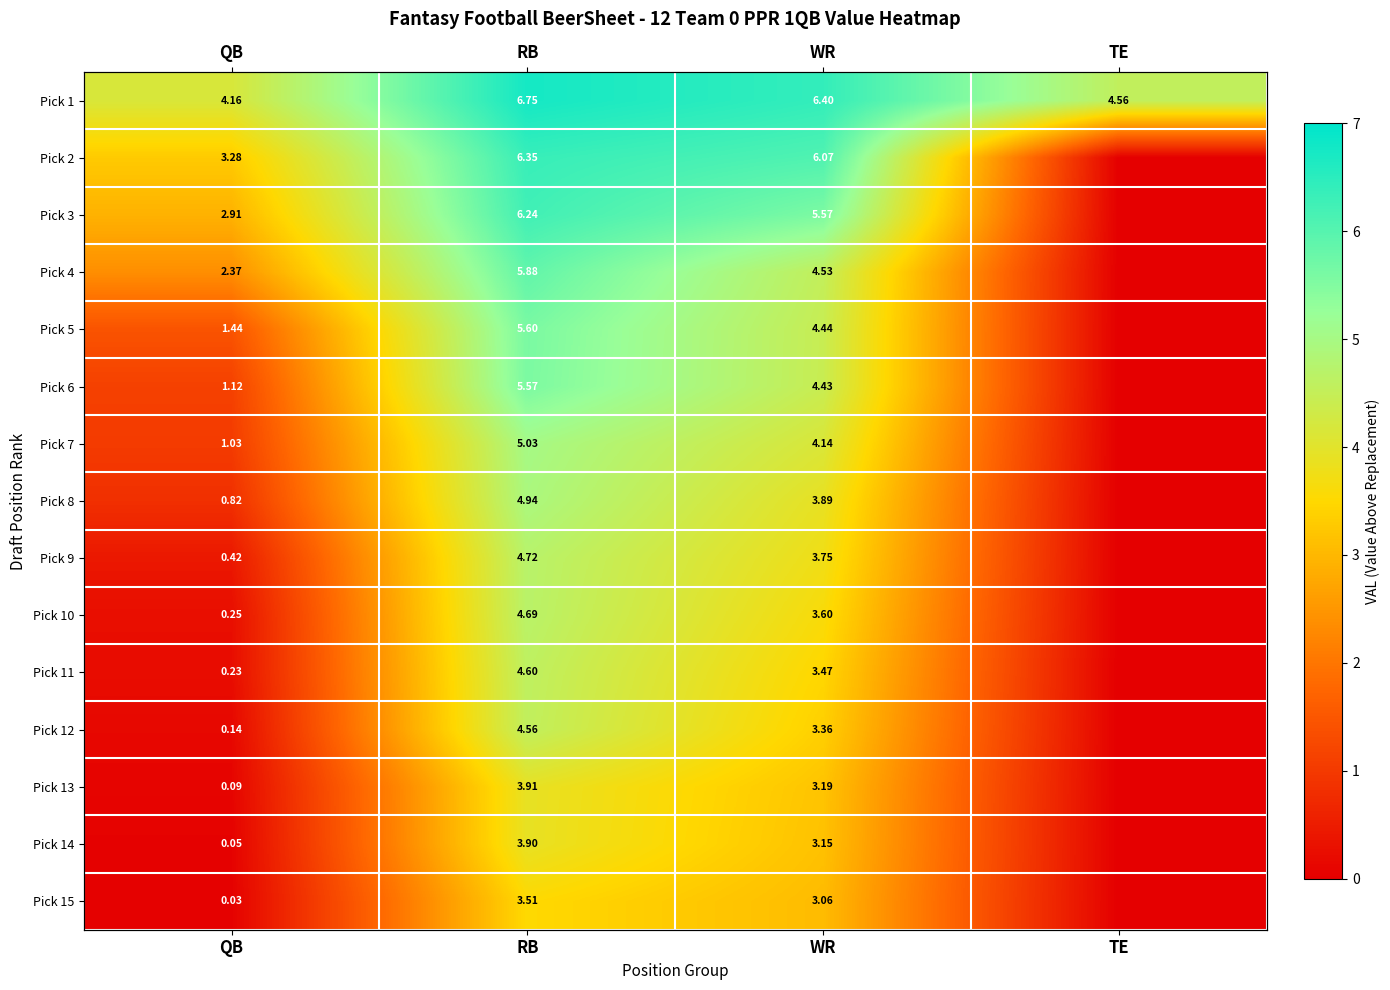

Rank the categories by Pick 11 value from lowest to highest.

TE, QB, WR, RB